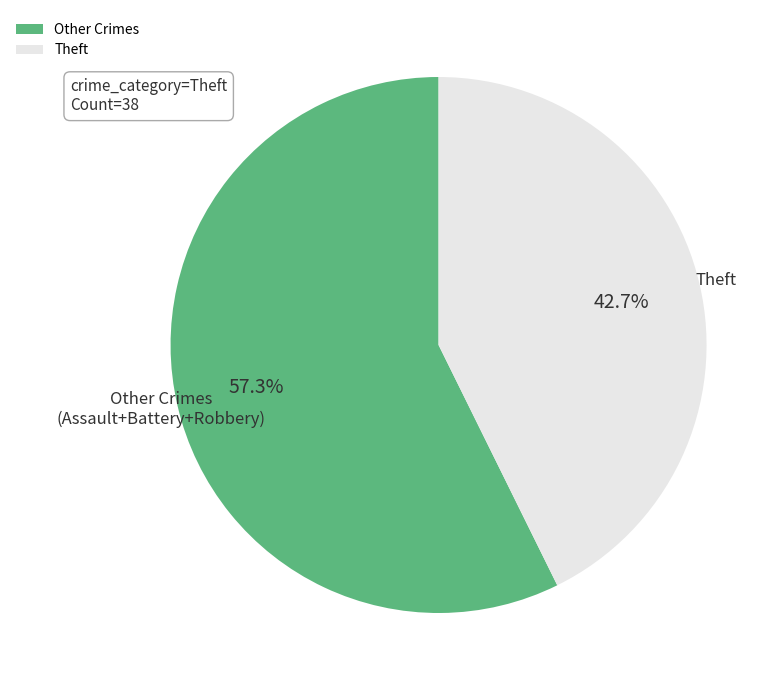

Does Theft represent more than half of the total?

No